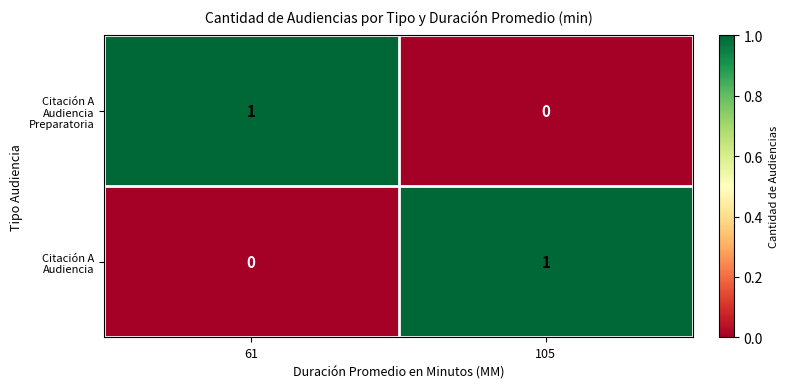

List the labels in order of Citación A Audiencia Preparatoria value, largest first.

61, 105